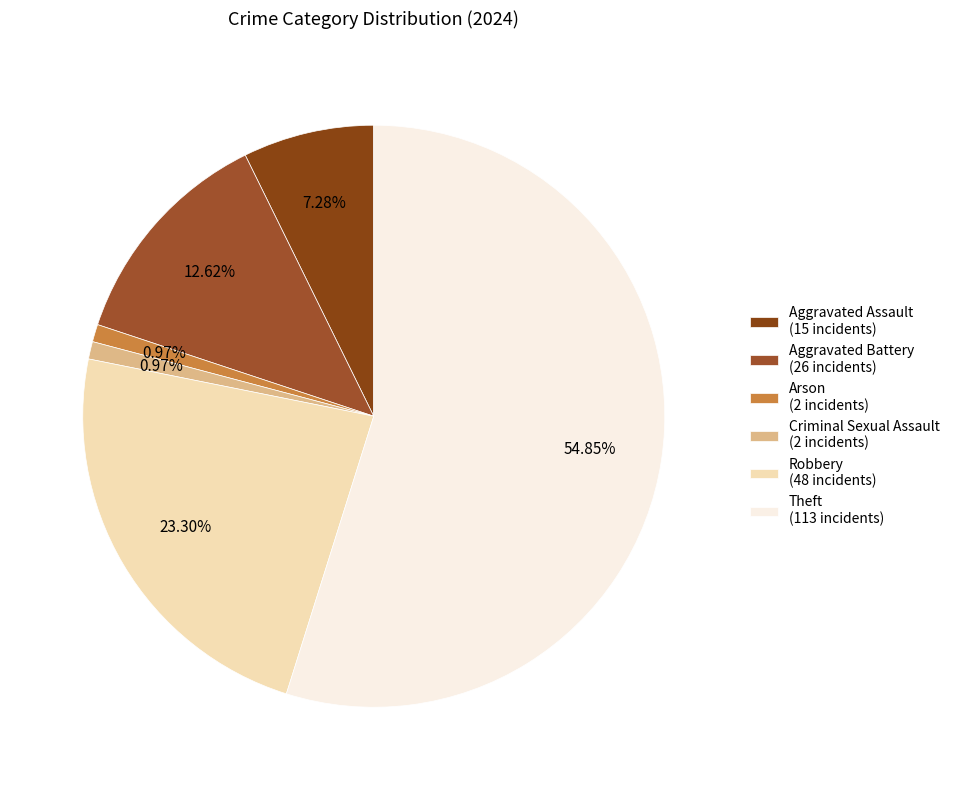

Which slice represents more than half of the pie?

Theft (113 incidents)